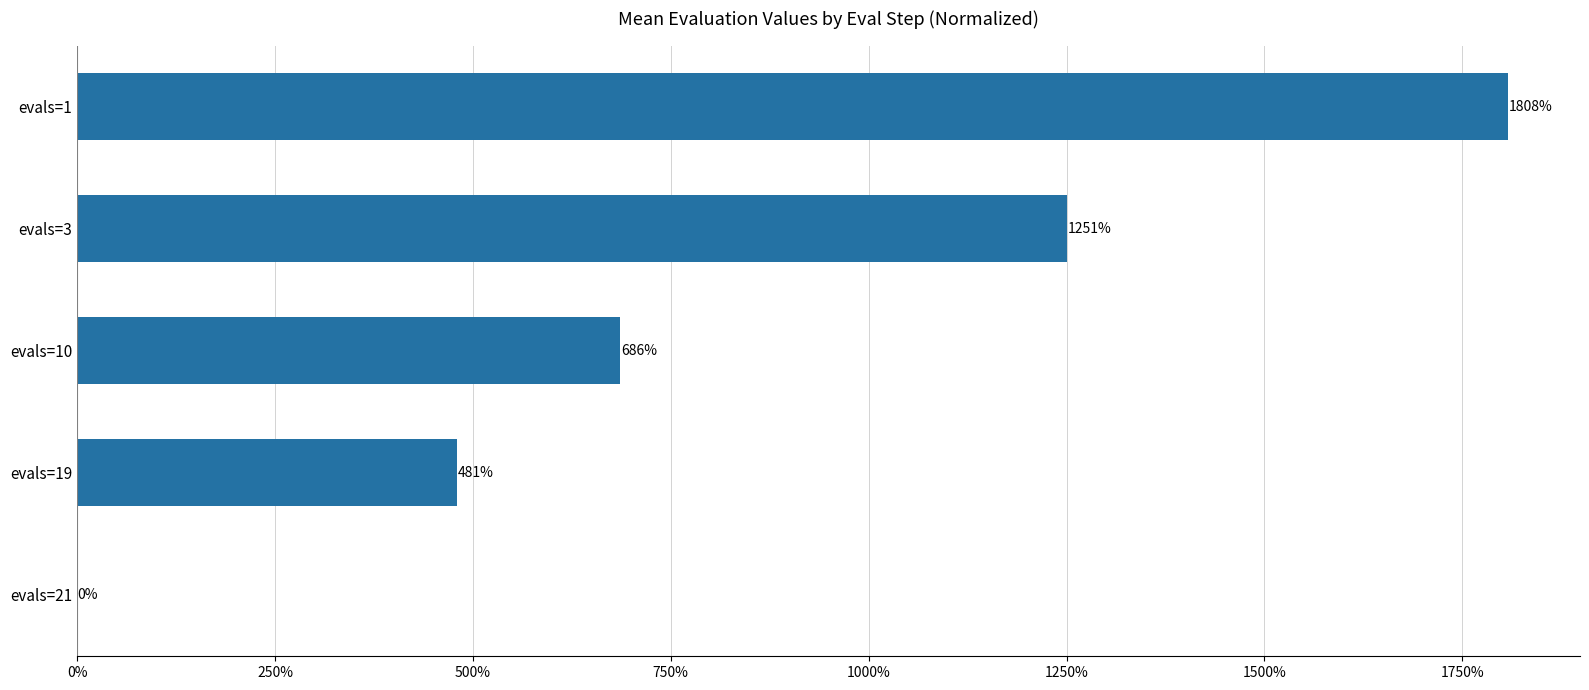

How many bars are there in total?

5